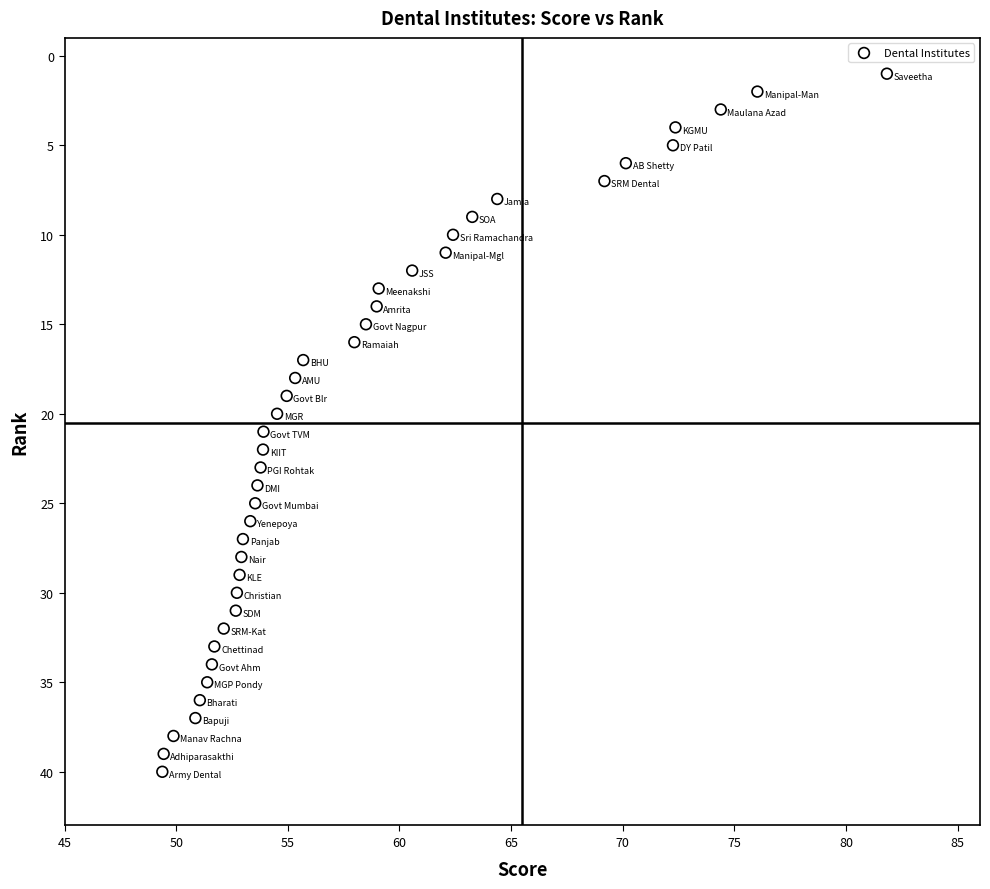

What is the range of Y values (max minus min)?

39